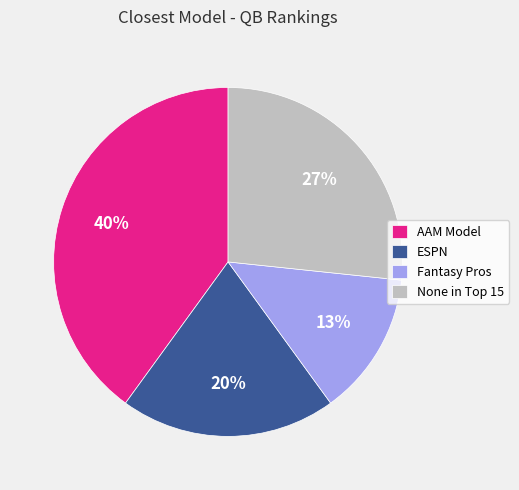

Between ESPN and AAM Model, which is larger?

AAM Model